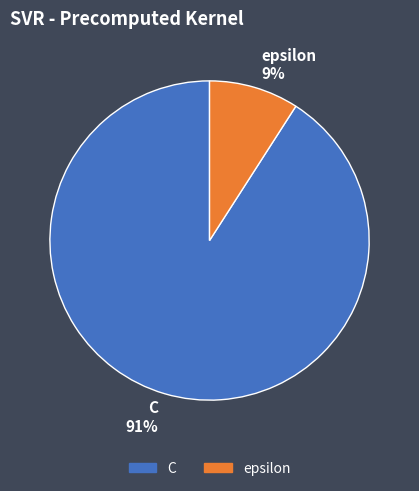

Between epsilon and C, which is larger?

C